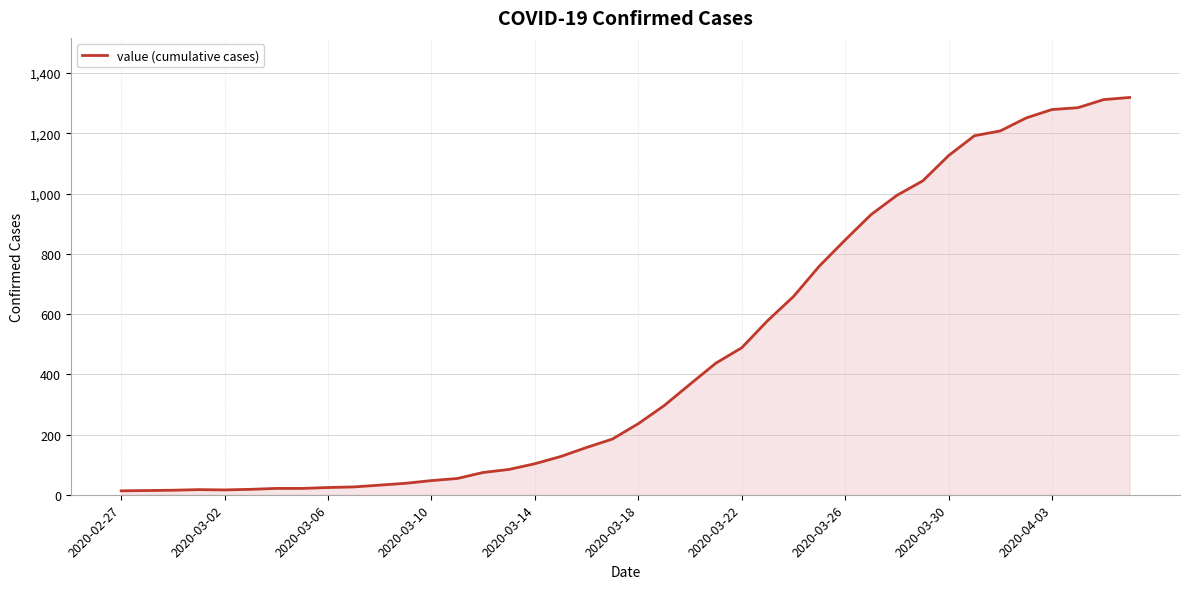

What is the greatest value displayed?

1319